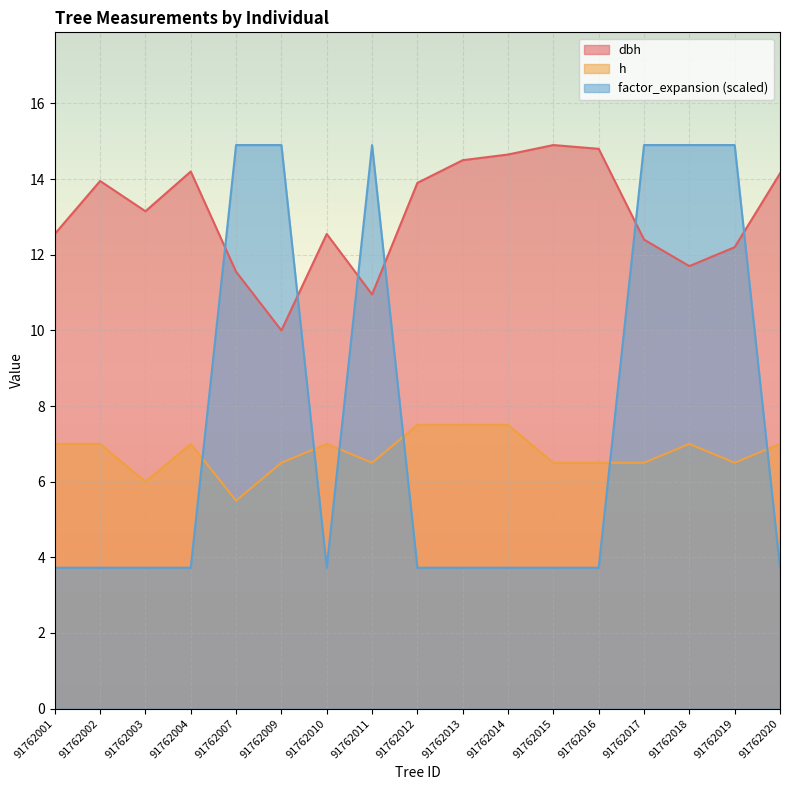

At how many categories does at least one series exceed 7?

17